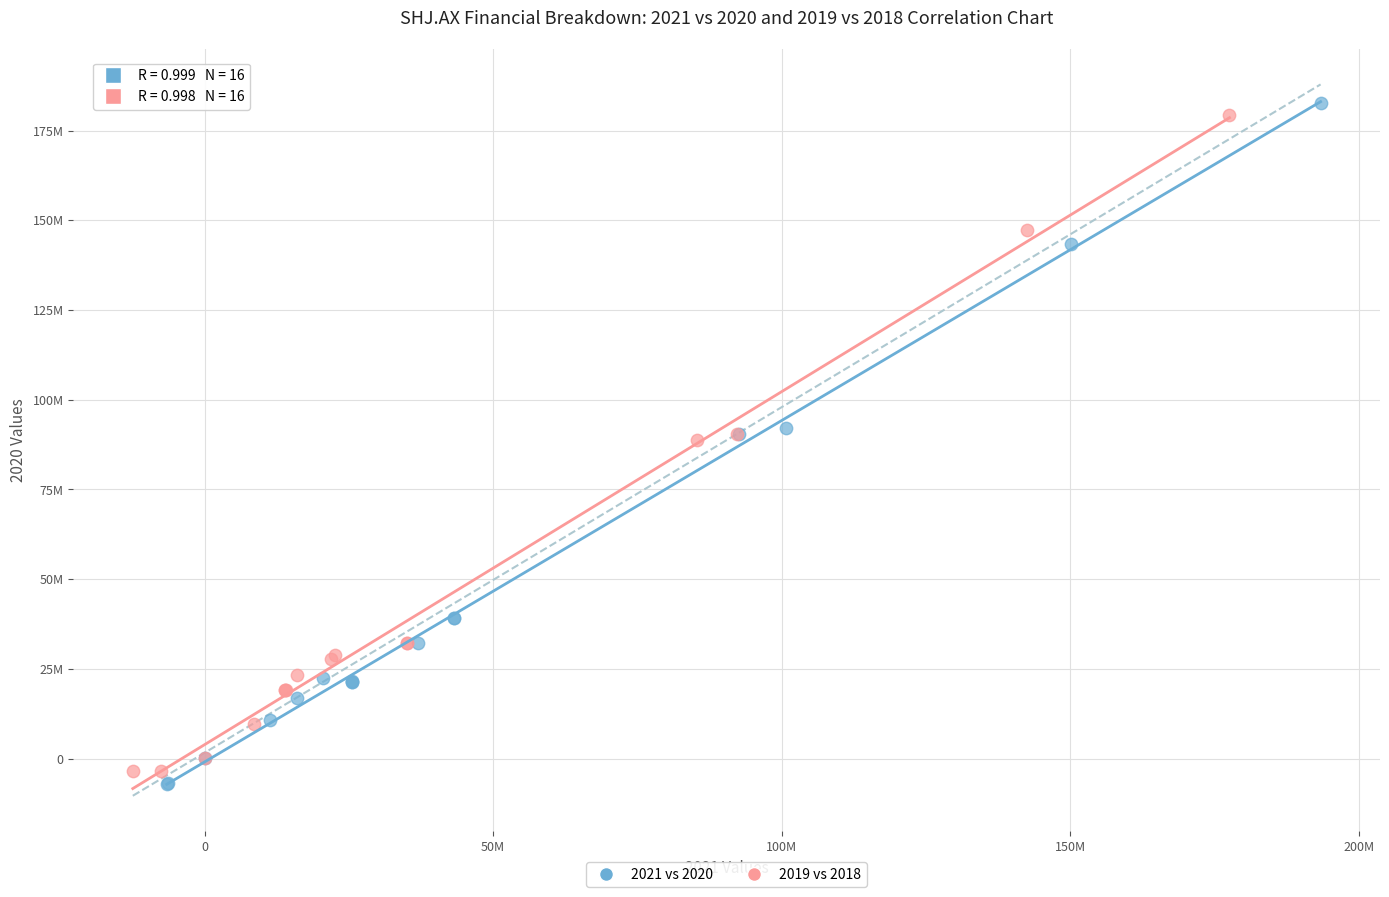

Which series reaches the maximum Y coordinate?

2021 vs 2020